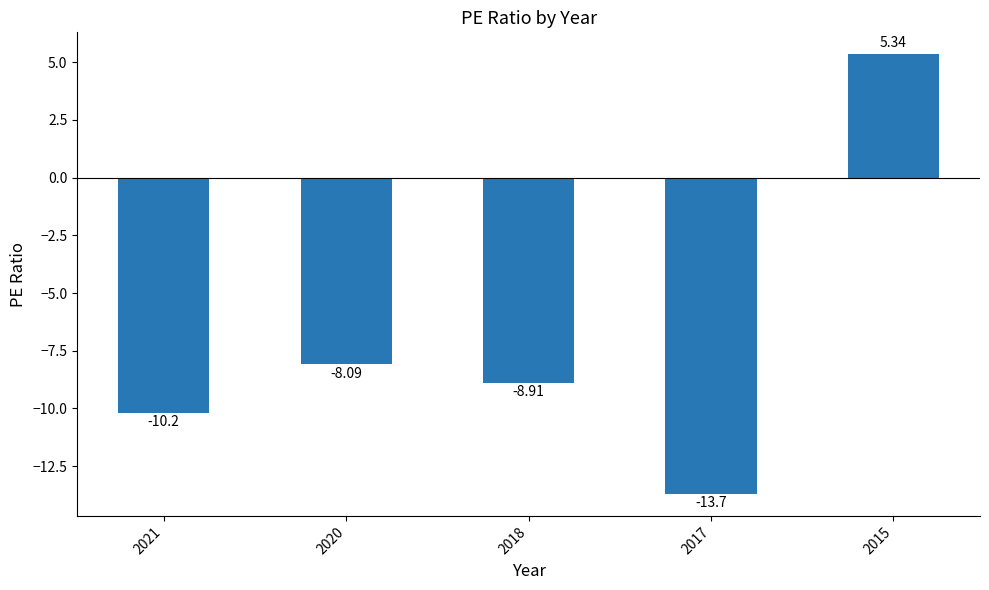

How many data points are less than -8?

4